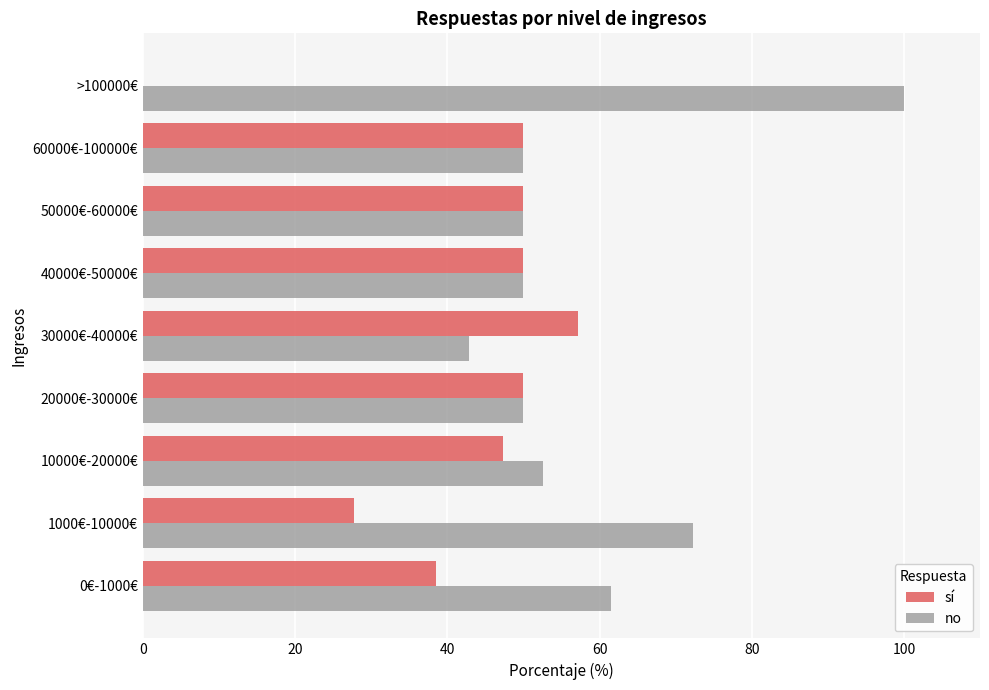

Which series has the largest total across all categories?

no